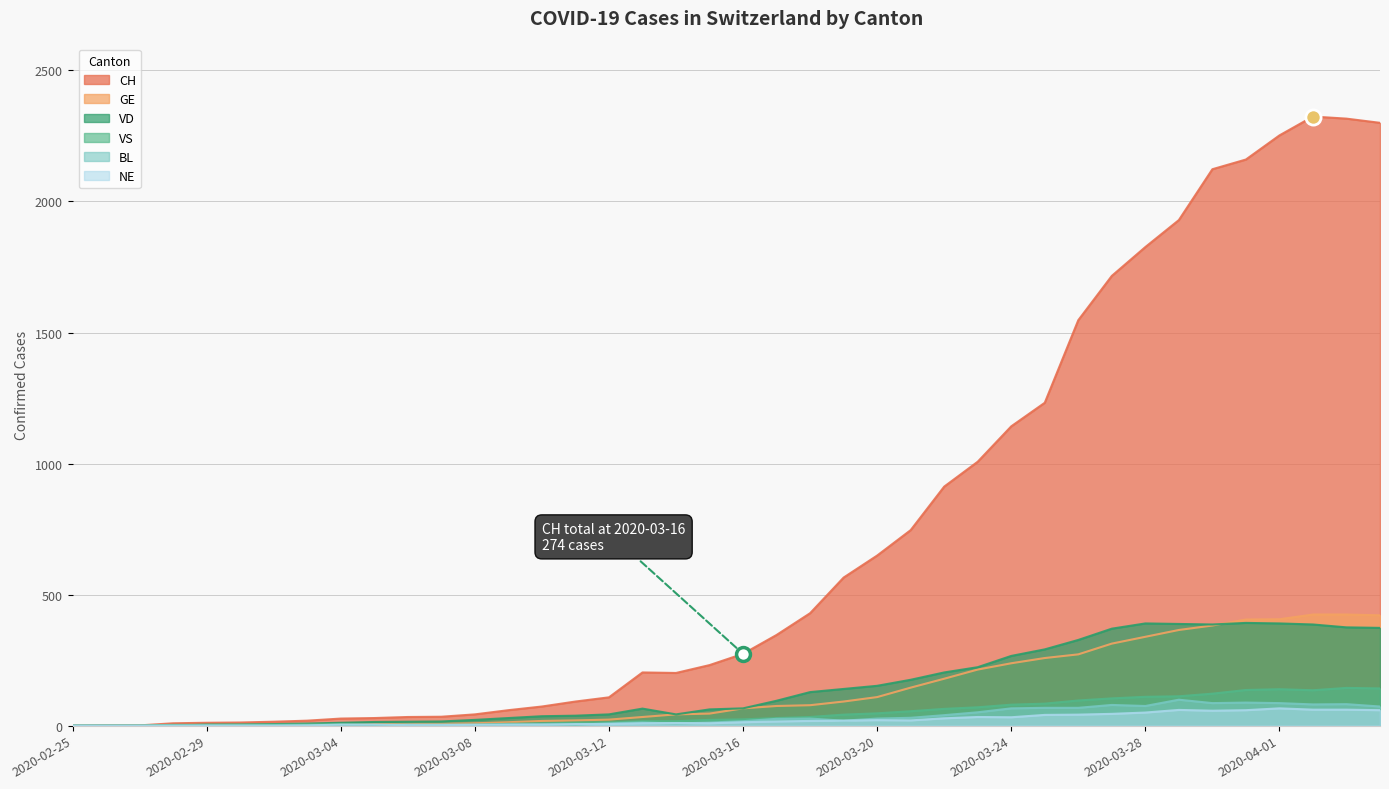

Which series contains the lowest Y value?

CH